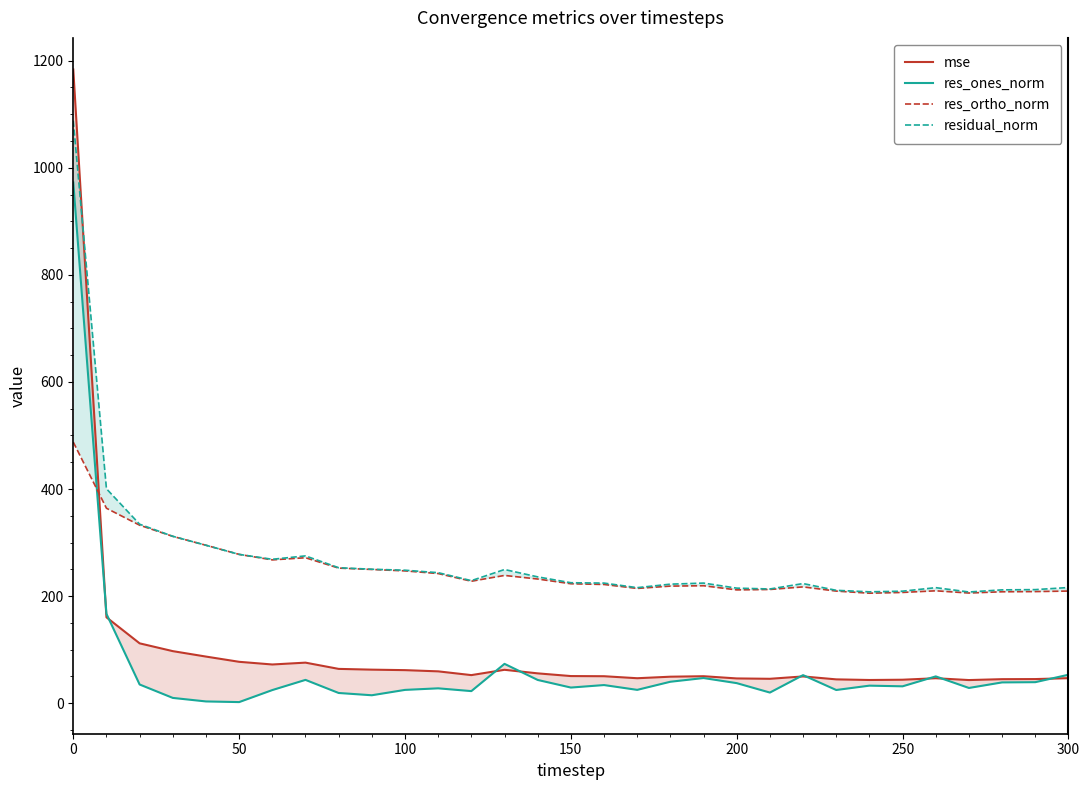

List the series in order of their peak value, highest first.

mse, residual_norm, res_ones_norm, res_ortho_norm